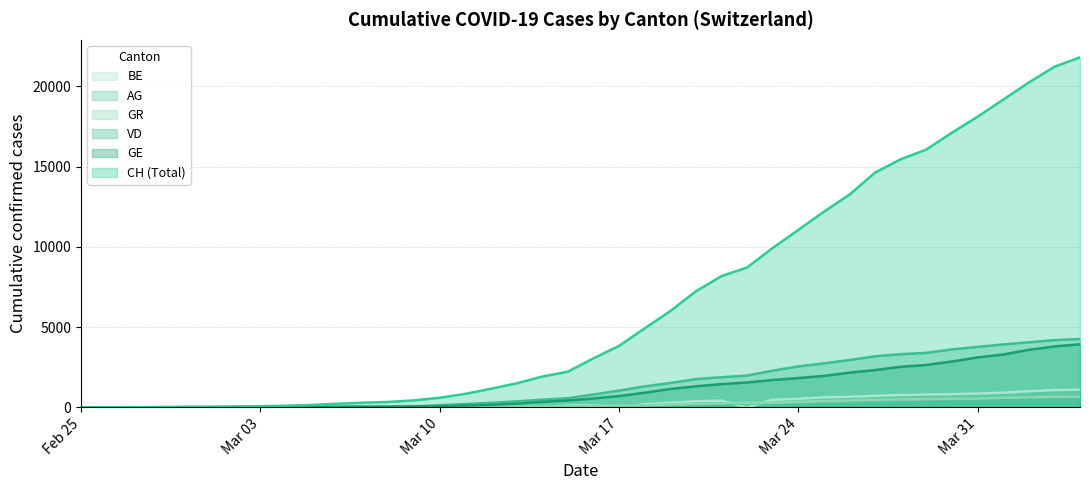

After their last crossing, which series has the higher values: BE or GR?

BE